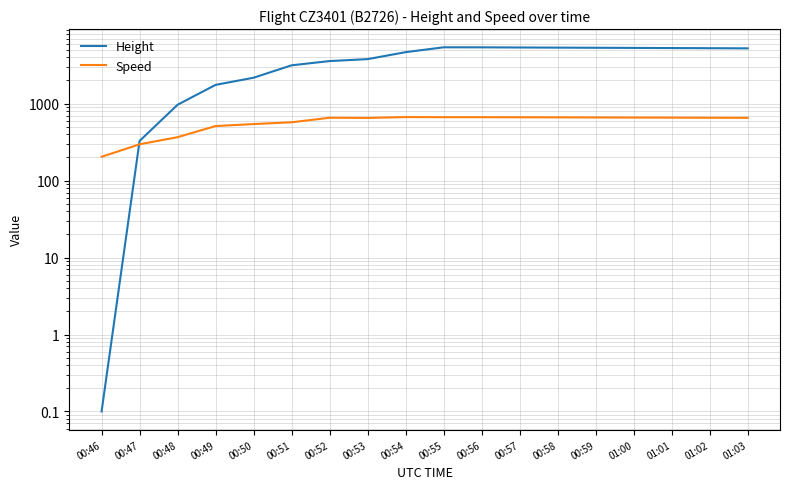

Rank the series at 00:50 from lowest to highest value.

Speed, Height